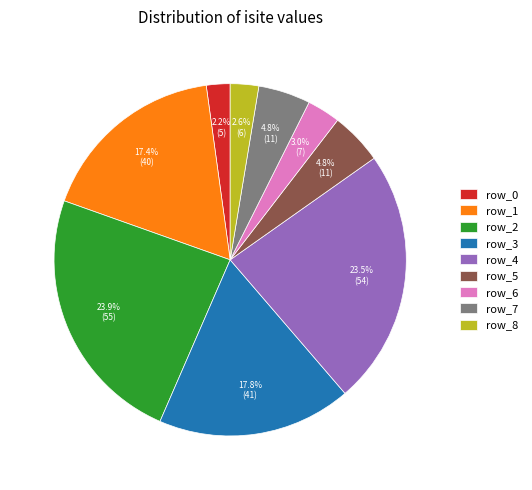

How many slices are in this pie chart?

9